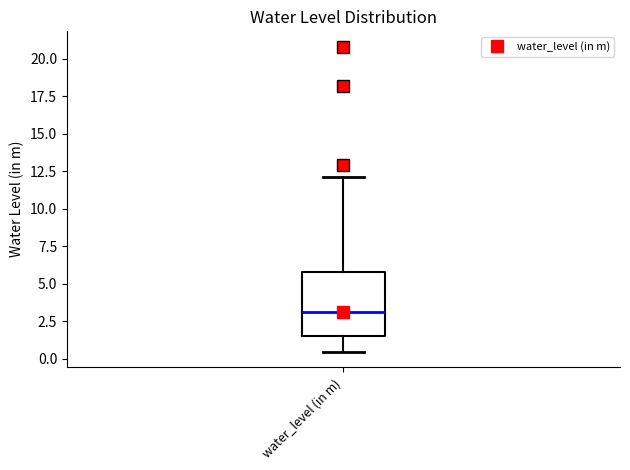

Read this box plot against the y-axis: the position of the median line, the range covered by the box, and the ends of both whiskers. The values are not printed on the chart, so give them approximately, as read against the axis.

median 3.0, box 1.5 to 6.0, whiskers 0.5 to 12.0